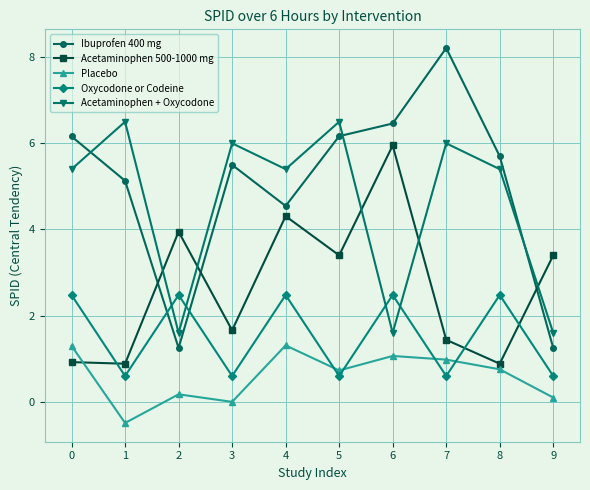

How many data points in Acetaminophen 500-1000 mg are above 3?

5